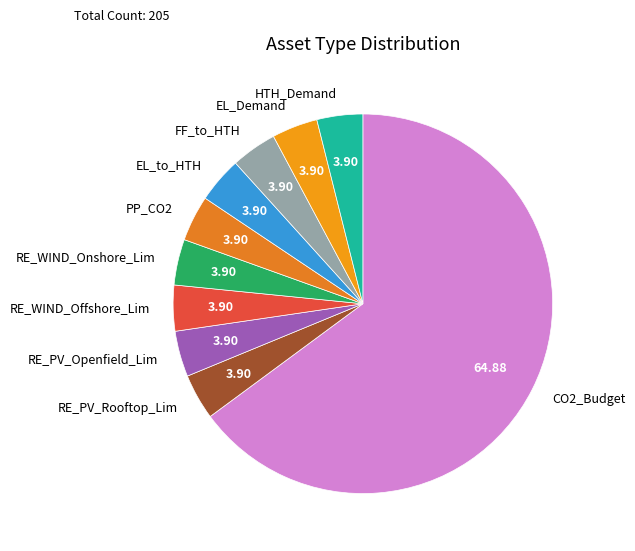

Is there a majority slice in this chart?

Yes